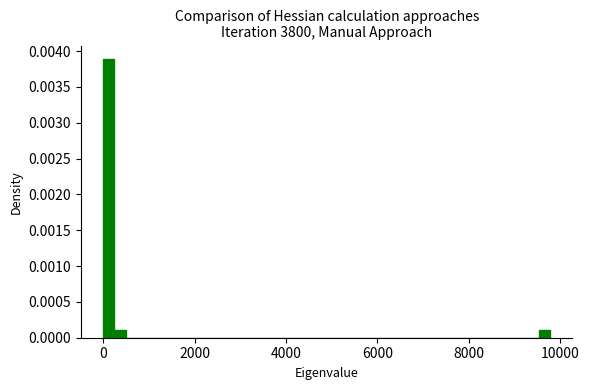

Read against the x-axis, roughly where is the centre of the tallest bar?

200